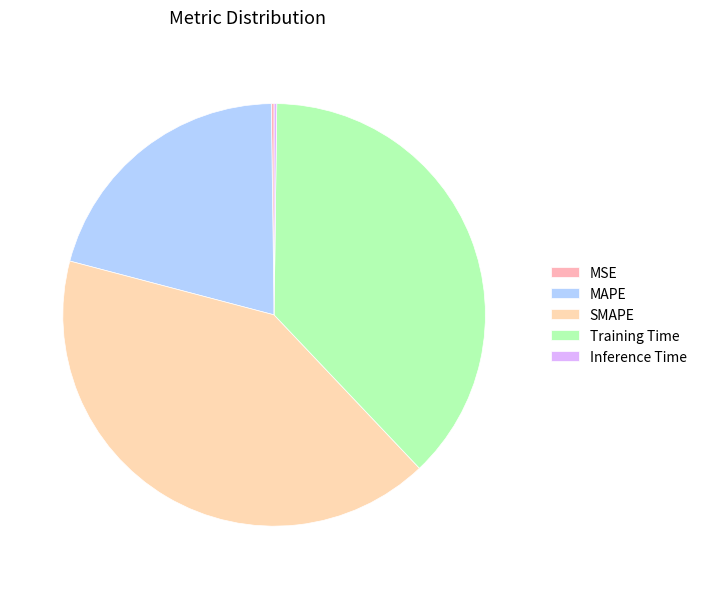

How many segments does this pie chart have?

5